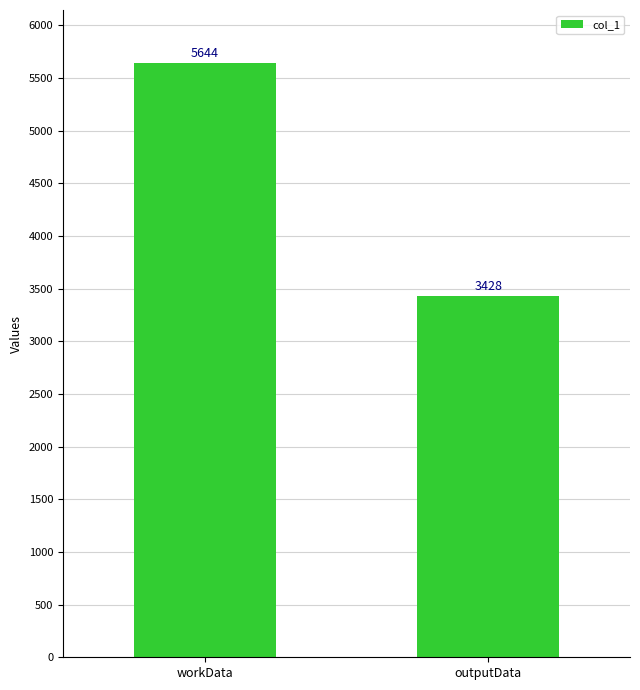

Rank the categories by value from highest to lowest.

workData, outputData